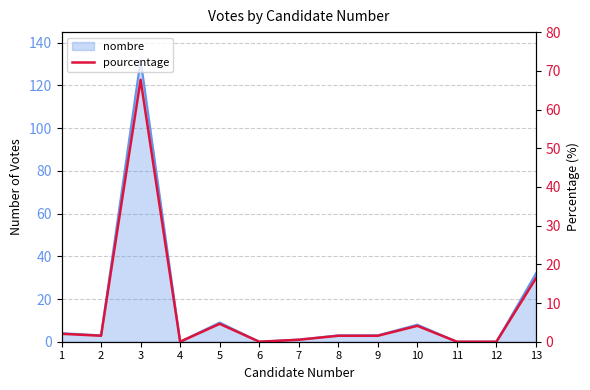

List the labels in order of value, largest first.

3, 13, 5, 10, 1, 2, 8, 9, 7, 4, 6, 11, 12